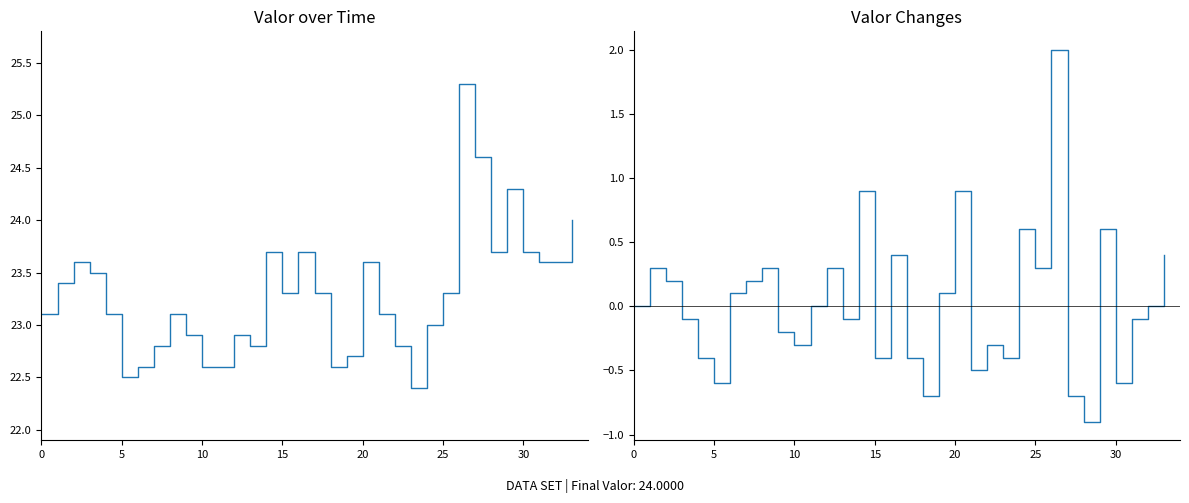

How many positive values does the Valor Changes series have?

15